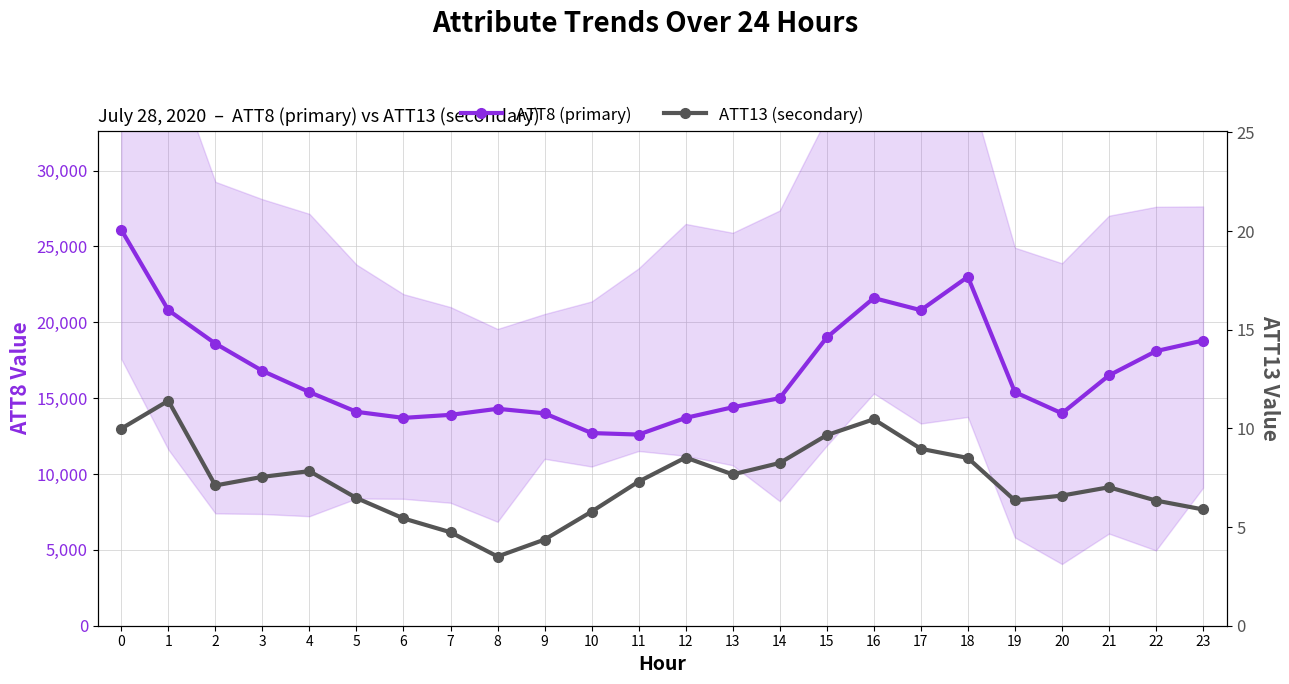

What is the spread (max minus min) of values at 16?

21589.5